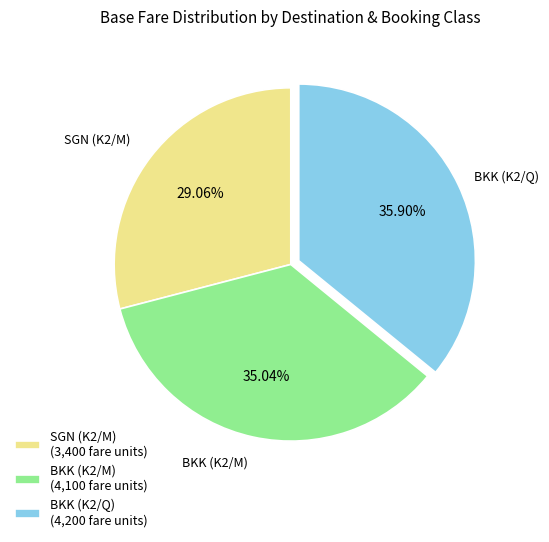

Which category has the biggest portion of the pie?

BKK (K2/Q)